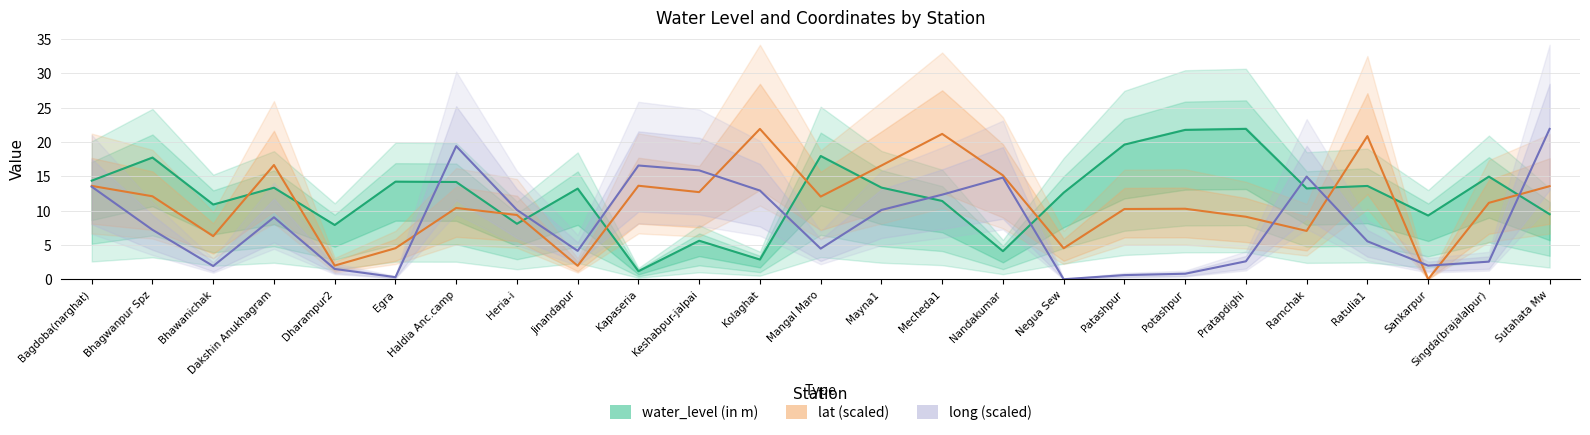

True or false: water_level (in m) has more than 1 interior local peaks.

True